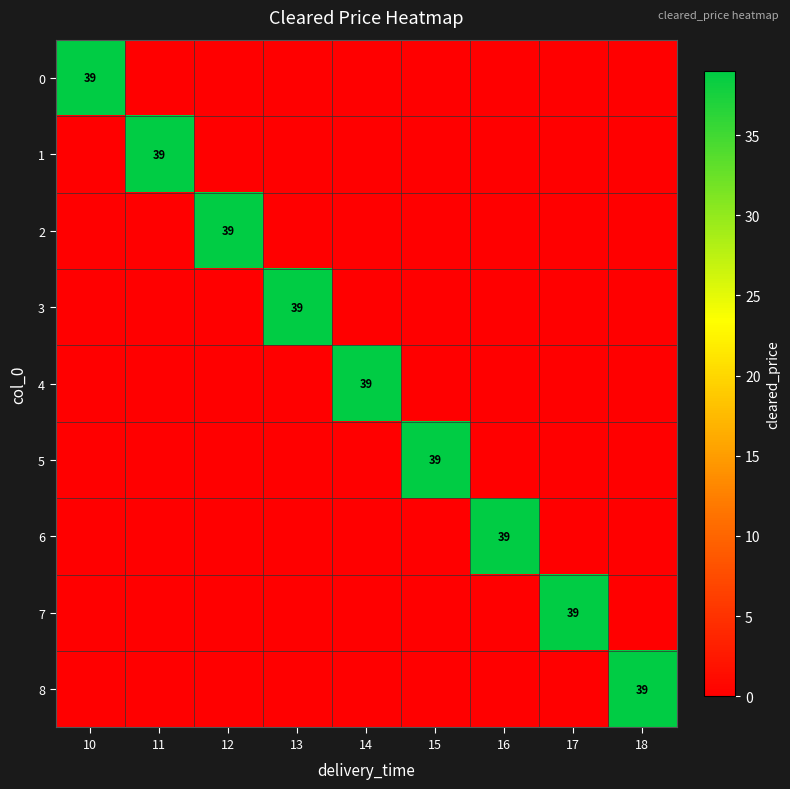

What is the greatest value displayed?

39